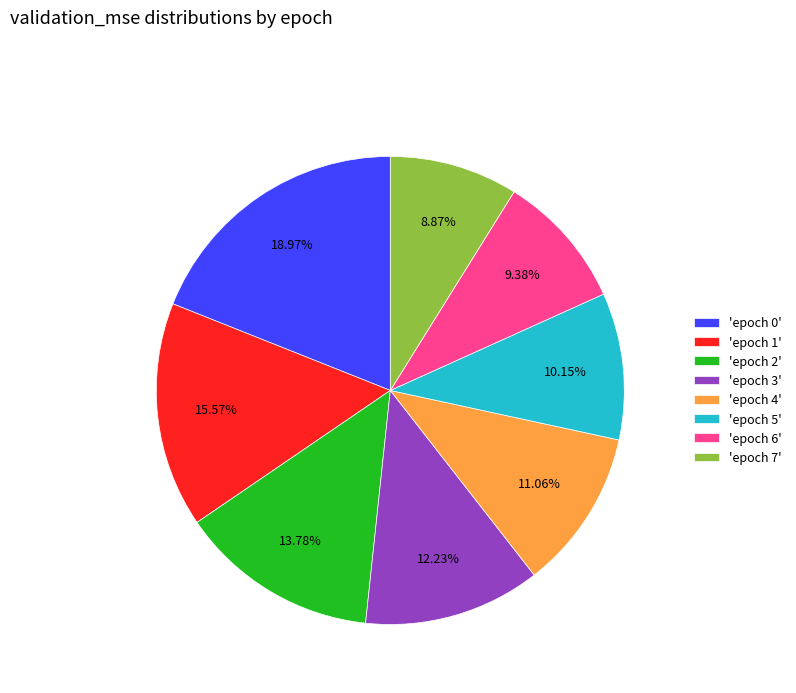

Which has a higher value, 'epoch 4' or 'epoch 2'?

'epoch 2'